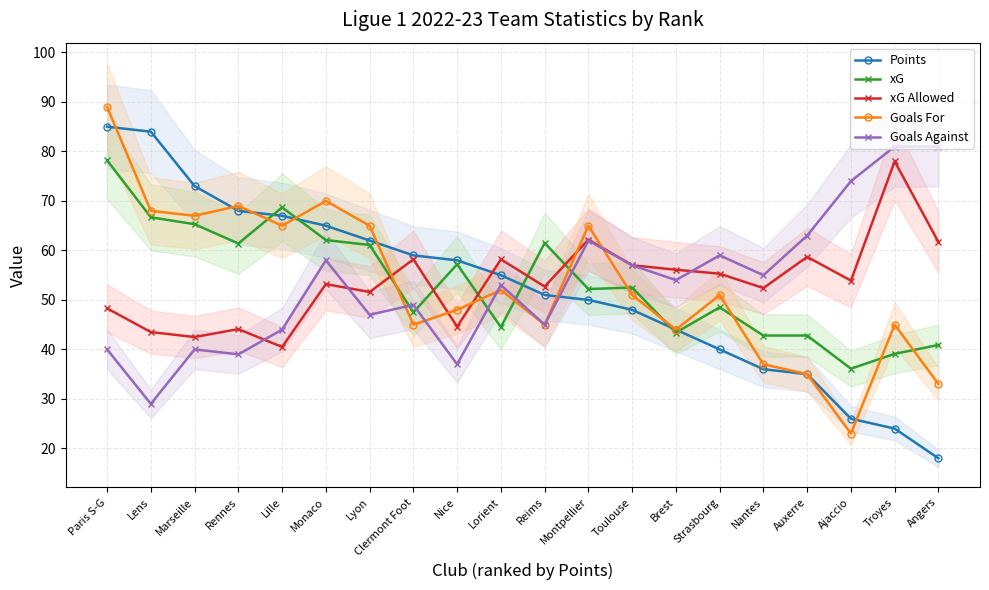

How many interior local valleys does the Goals Against series have?

7